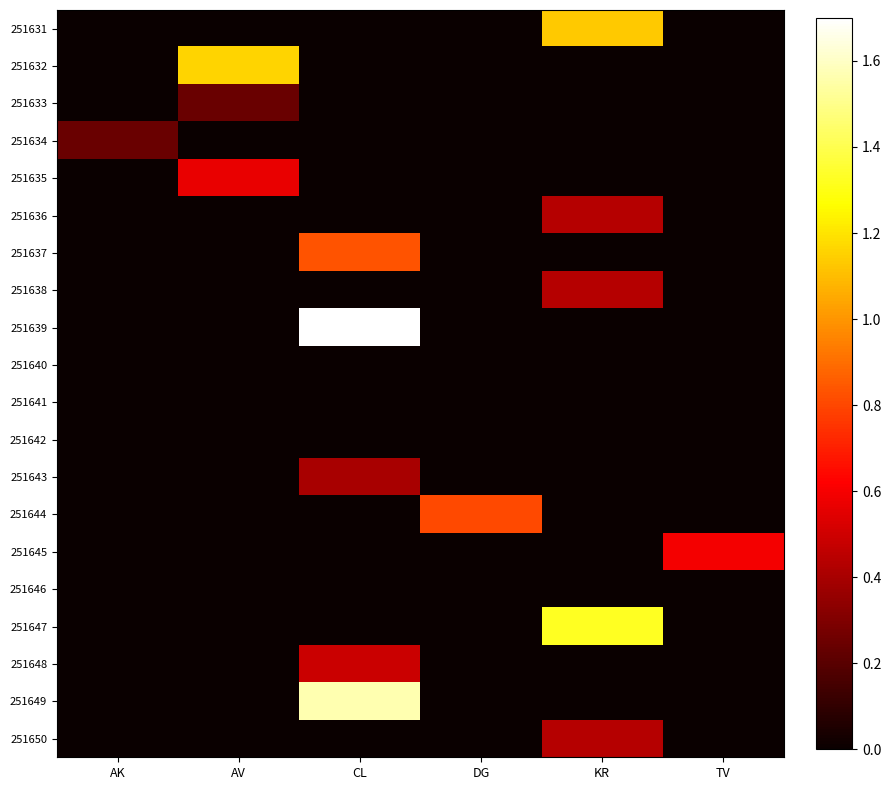

Reading left to right, extract all data points from this chart.

251631: AK=0.0	AV=0.0	CL=0.0	DG=0.0	KR=1.1	TV=0.0
251632: AK=0.0	AV=1.2	CL=0.0	DG=0.0	KR=0.0	TV=0.0
251633: AK=0.0	AV=0.2	CL=0.0	DG=0.0	KR=0.0	TV=0.0
251634: AK=0.2	AV=0.0	CL=0.0	DG=0.0	KR=0.0	TV=0.0
251635: AK=0.0	AV=0.6	CL=0.0	DG=0.0	KR=0.0	TV=0.0
251636: AK=0.0	AV=0.0	CL=0.0	DG=0.0	KR=0.4	TV=0.0
251637: AK=0.0	AV=0.0	CL=0.8	DG=0.0	KR=0.0	TV=0.0
251638: AK=0.0	AV=0.0	CL=0.0	DG=0.0	KR=0.4	TV=0.0
251639: AK=0.0	AV=0.0	CL=1.7	DG=0.0	KR=0.0	TV=0.0
251640: AK=0.0	AV=0.0	CL=0.0	DG=0.0	KR=0.0	TV=0.0
251641: AK=0.0	AV=0.0	CL=0.0	DG=0.0	KR=0.0	TV=0.0
251642: AK=0.0	AV=0.0	CL=0.0	DG=0.0	KR=0.0	TV=0.0
251643: AK=0.0	AV=0.0	CL=0.4	DG=0.0	KR=0.0	TV=0.0
251644: AK=0.0	AV=0.0	CL=0.0	DG=0.8	KR=0.0	TV=0.0
251645: AK=0.0	AV=0.0	CL=0.0	DG=0.0	KR=0.0	TV=0.6
251646: AK=0.0	AV=0.0	CL=0.0	DG=0.0	KR=0.0	TV=0.0
251647: AK=0.0	AV=0.0	CL=0.0	DG=0.0	KR=1.3	TV=0.0
251648: AK=0.0	AV=0.0	CL=0.5	DG=0.0	KR=0.0	TV=0.0
251649: AK=0.0	AV=0.0	CL=1.6	DG=0.0	KR=0.0	TV=0.0
251650: AK=0.0	AV=0.0	CL=0.0	DG=0.0	KR=0.4	TV=0.0